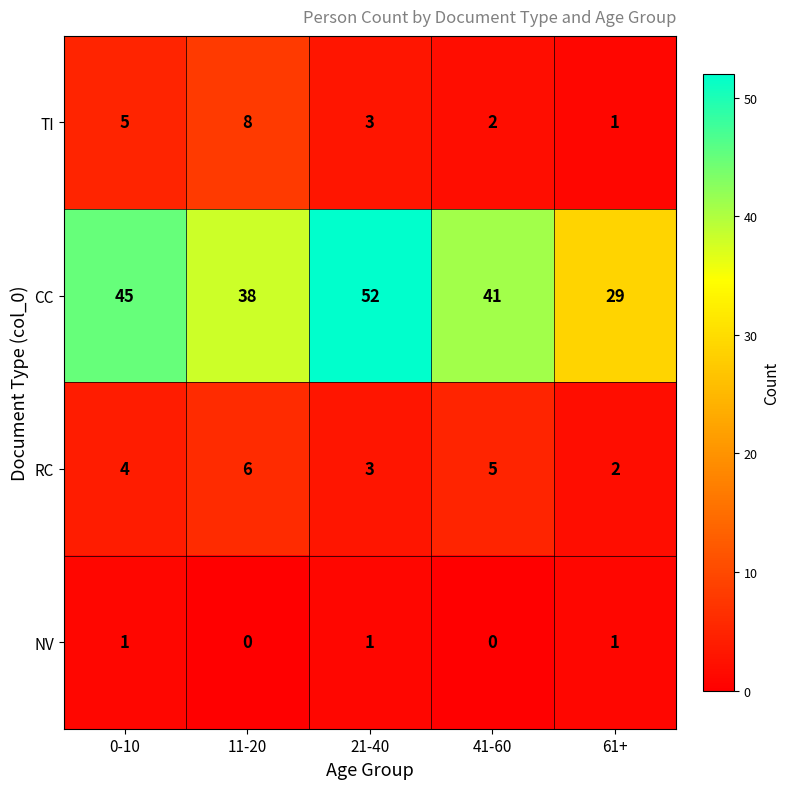

How many categories are shown in the chart?

5